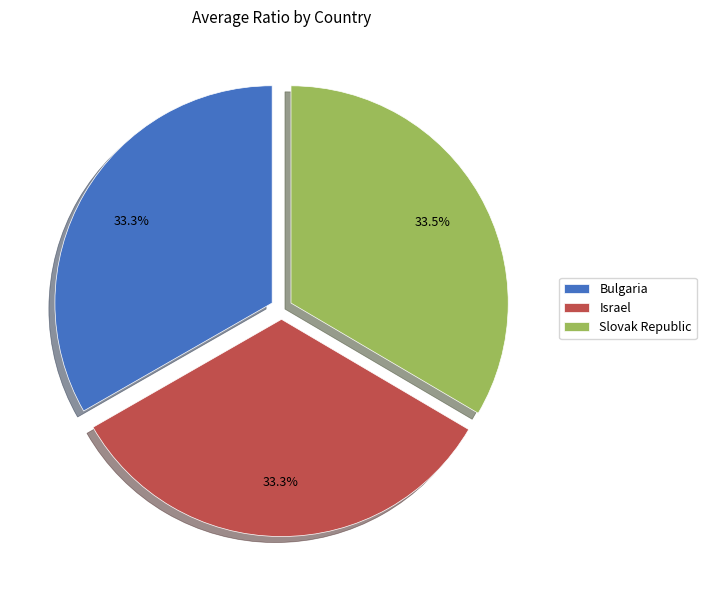

To the nearest percent, what is the average slice percentage?

33%